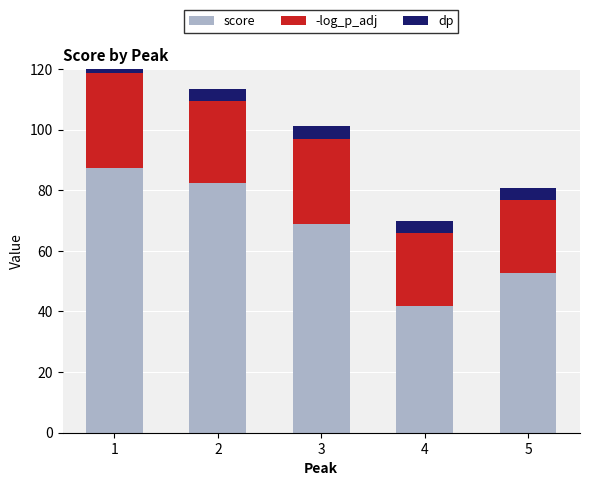

Which series changed the most between 2 and 4?

score